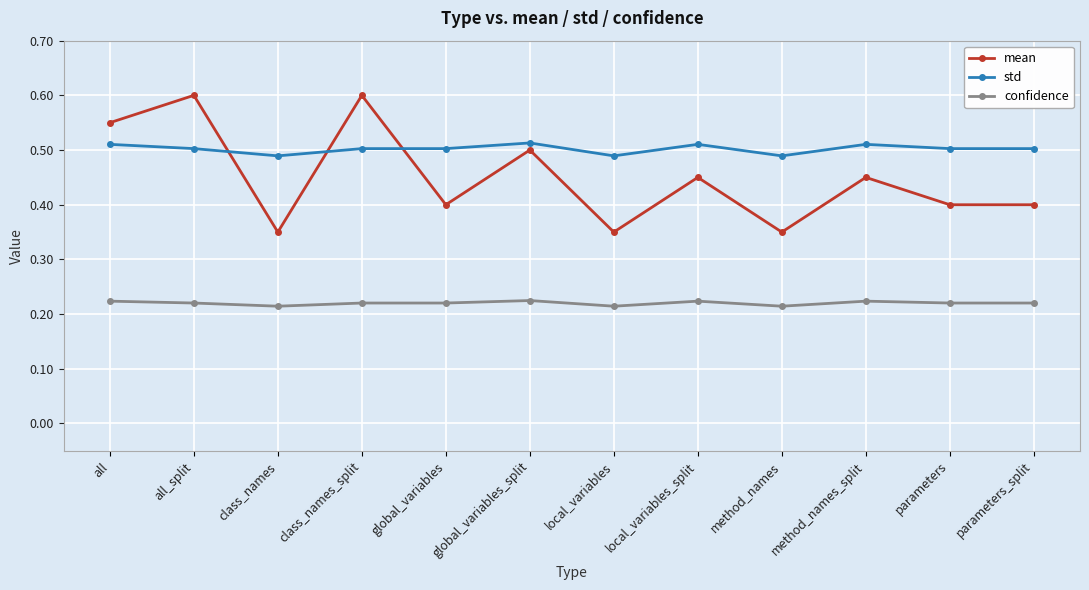

How many interior local peaks does the mean series have?

5